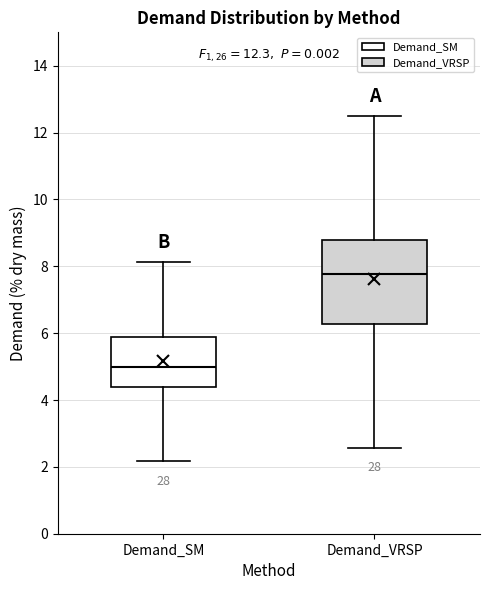

Comparing the boxes themselves (not the whiskers), which one is the tallest?

Demand_VRSP